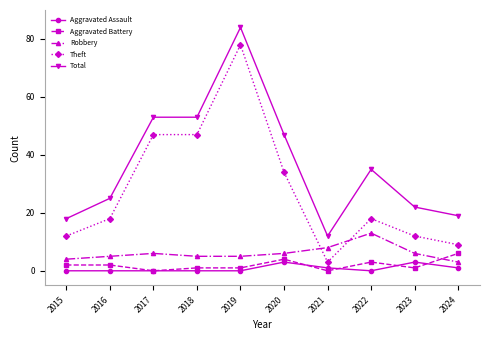

True or false: Aggravated Battery has a value of 4 at 2020.

True